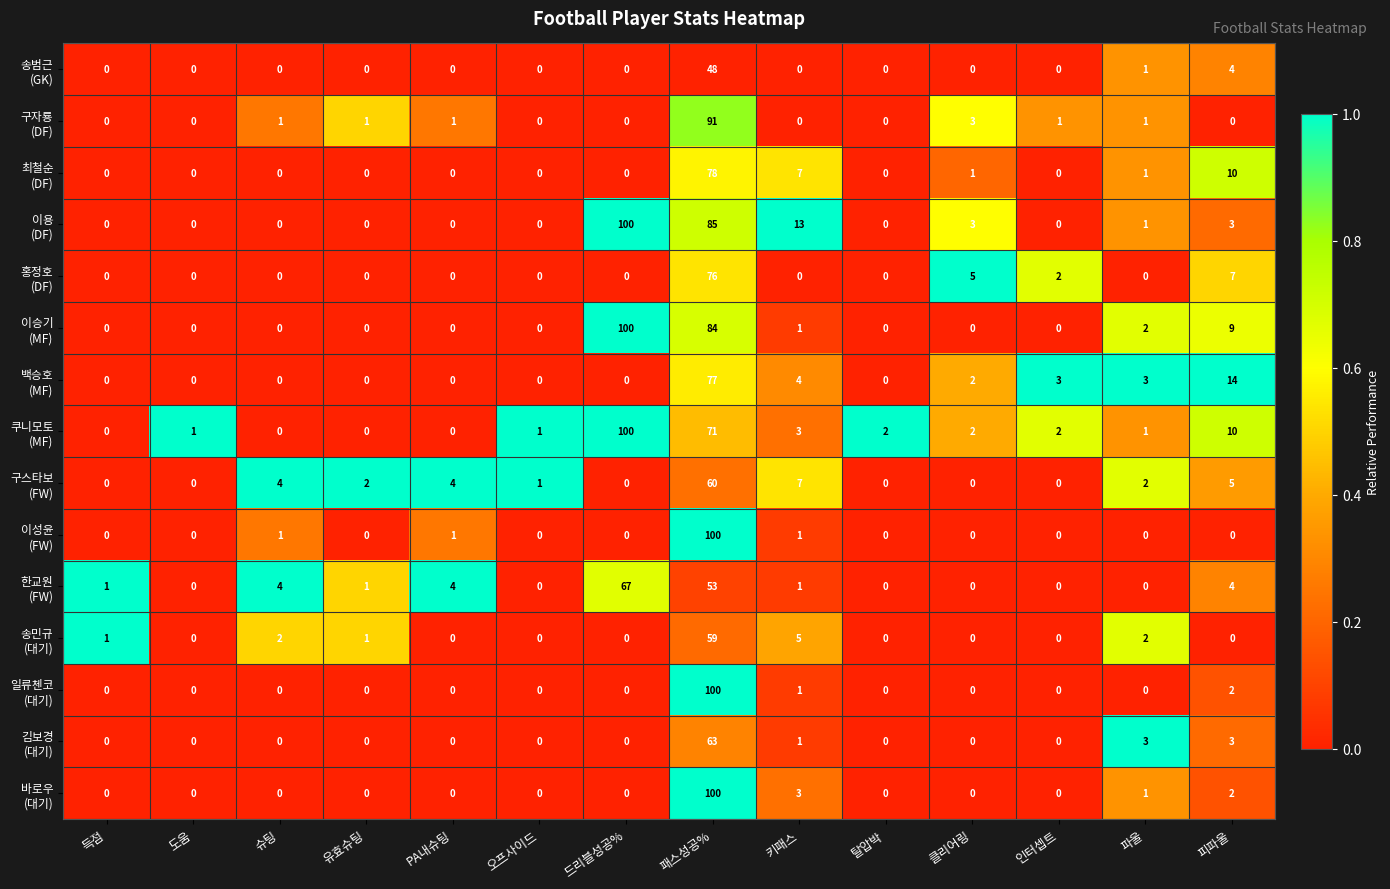

At which category is the sum across all series the highest?

패스성공%